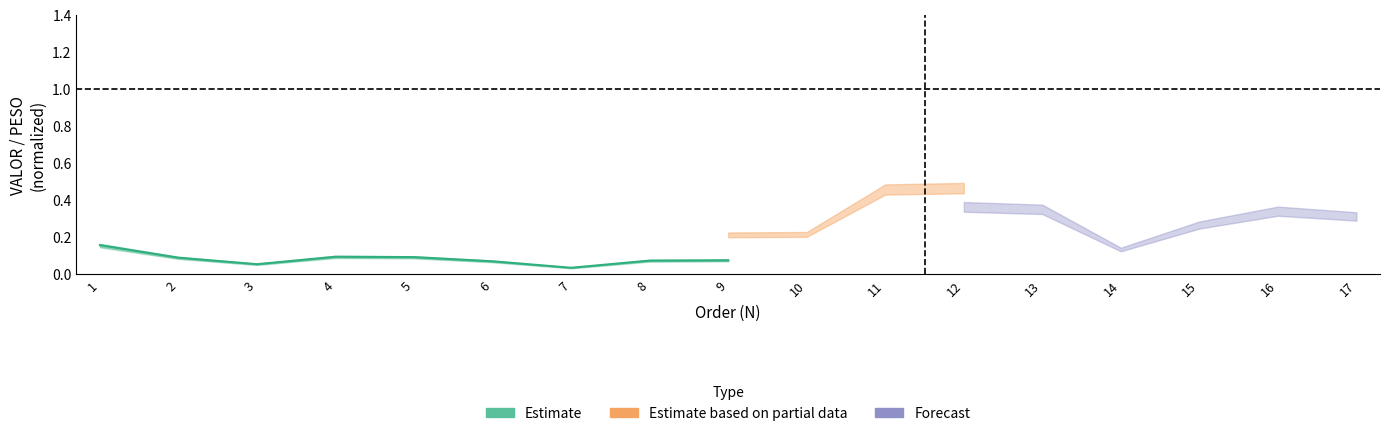

Count the number of data series in this chart.

1